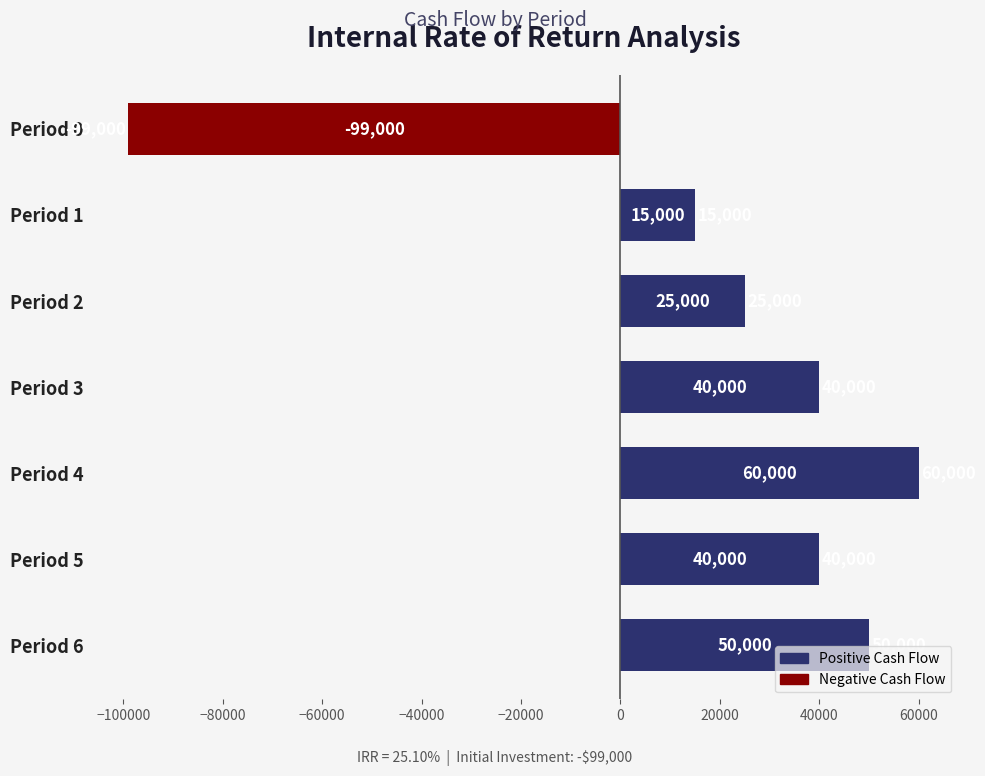

How many categories are shown in the chart?

7